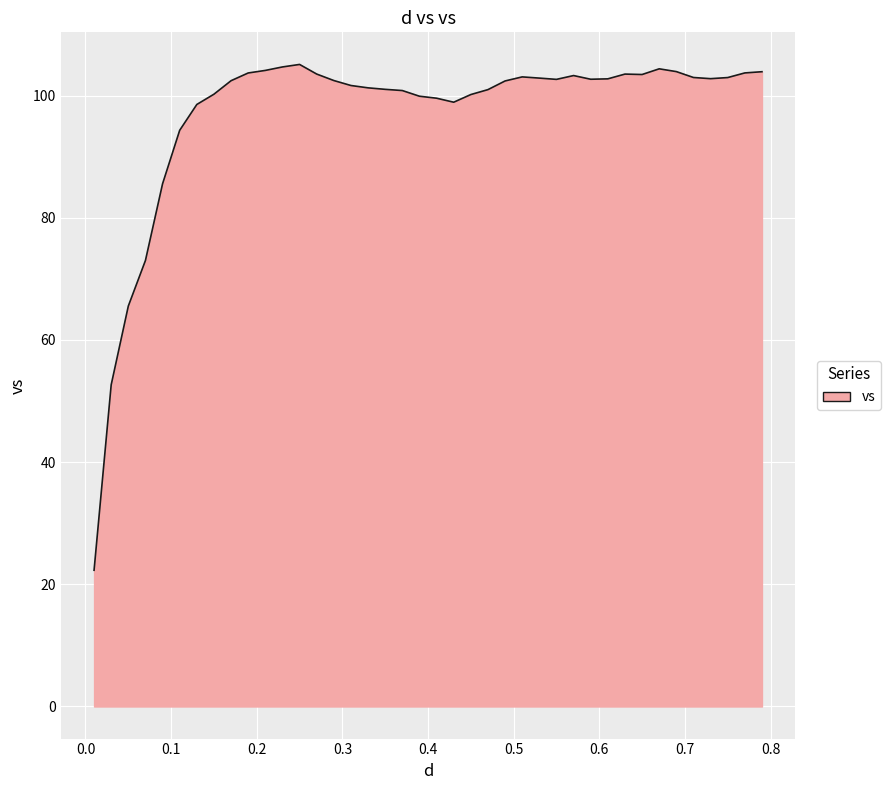

What is the difference between the maximum and minimum values?

82.8